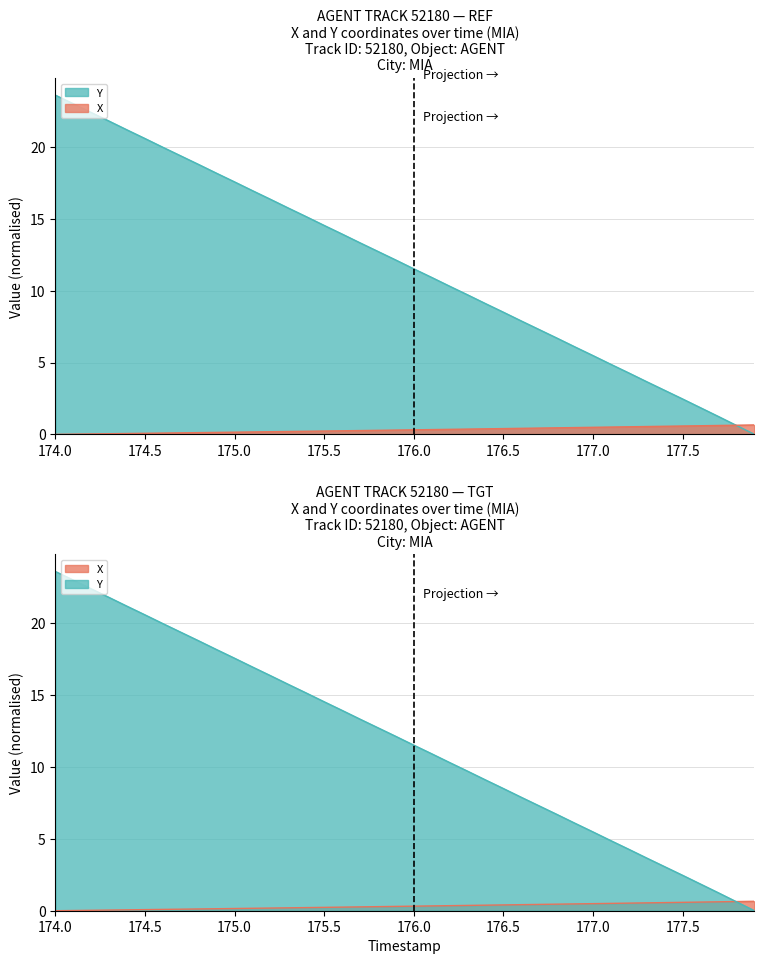

Which series has the largest range (max minus min)?

Y